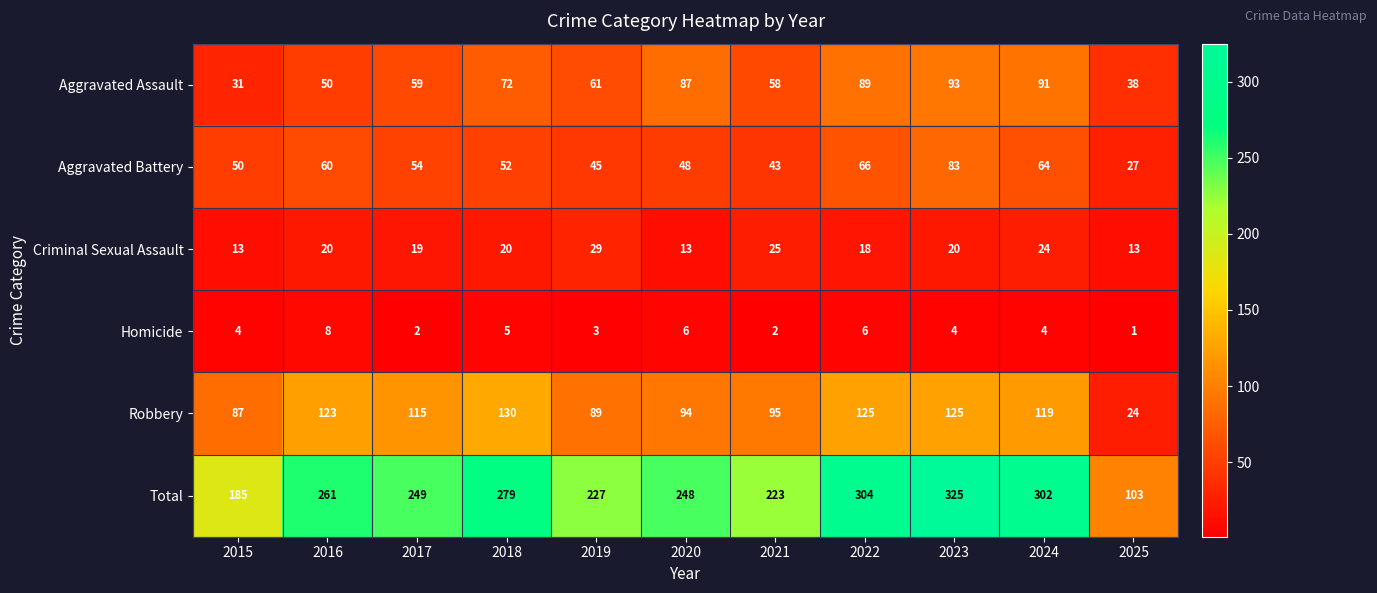

At which label is Total closest to 214?

2021